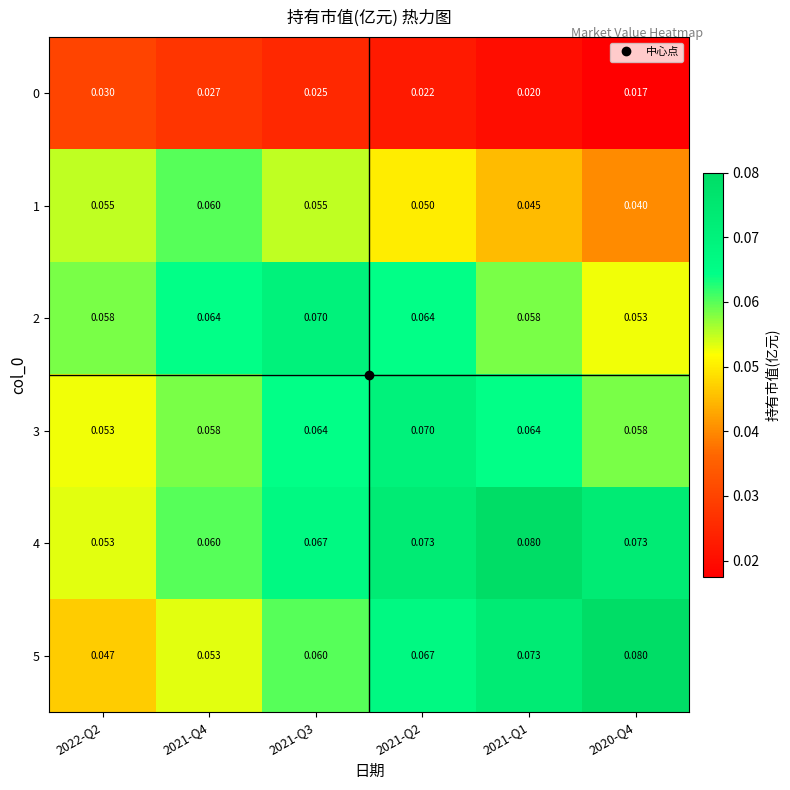

At which category does the chart reach its peak across all series?

2021-Q1